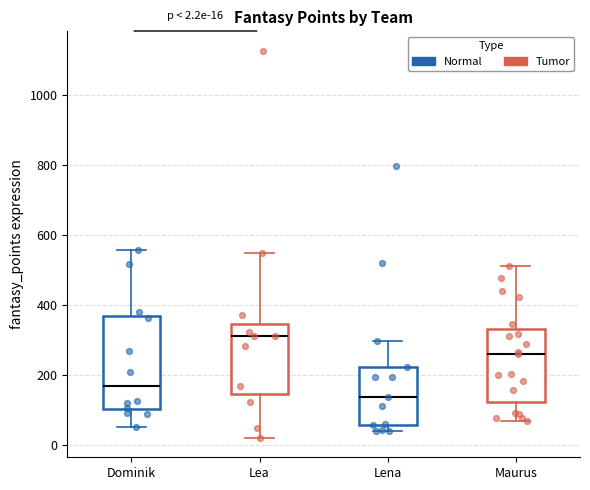

Which box is the tallest, from its lower edge to its upper edge?

Dominik